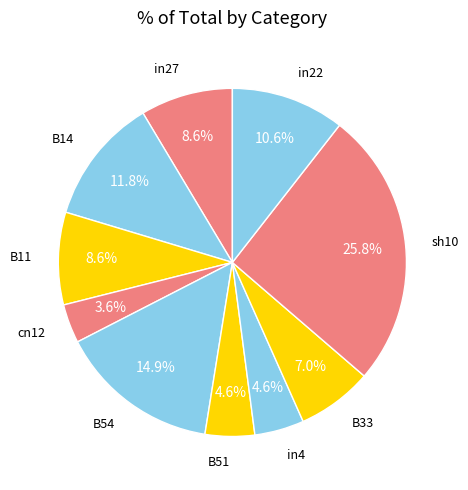

Count the number of slices in the pie.

10